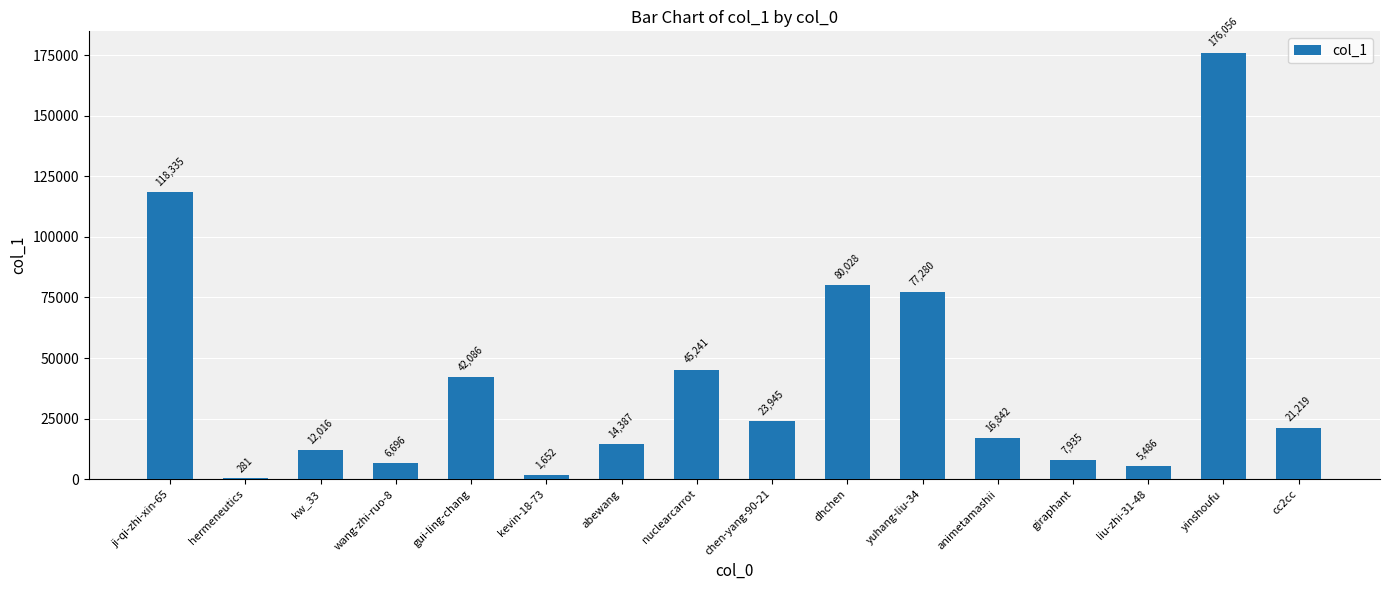

What is the greatest value displayed?

176056